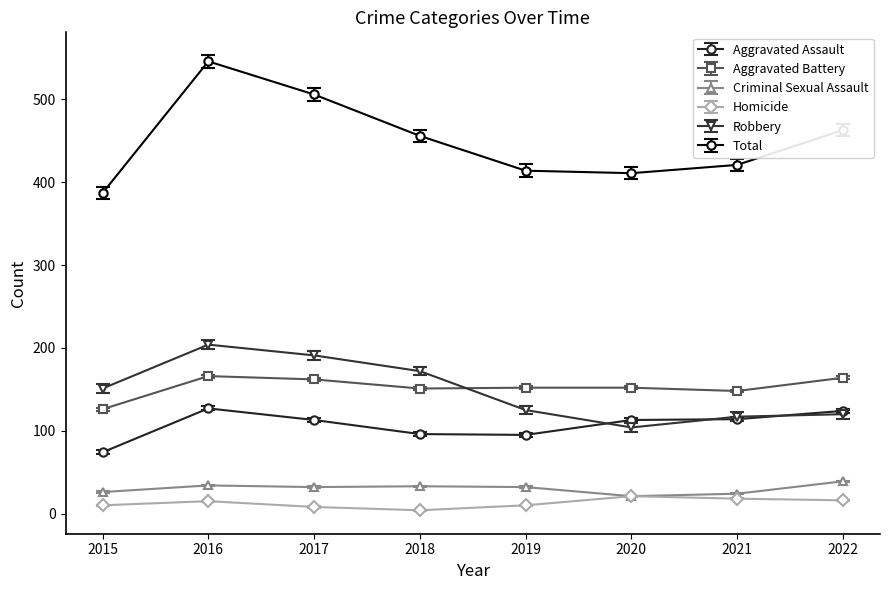

How many series are shown in this chart?

6